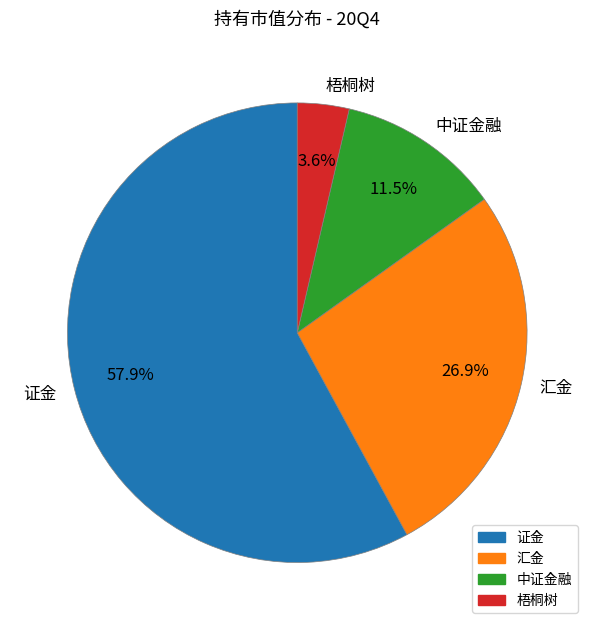

What is the smallest slice in the pie chart?

梧桐树